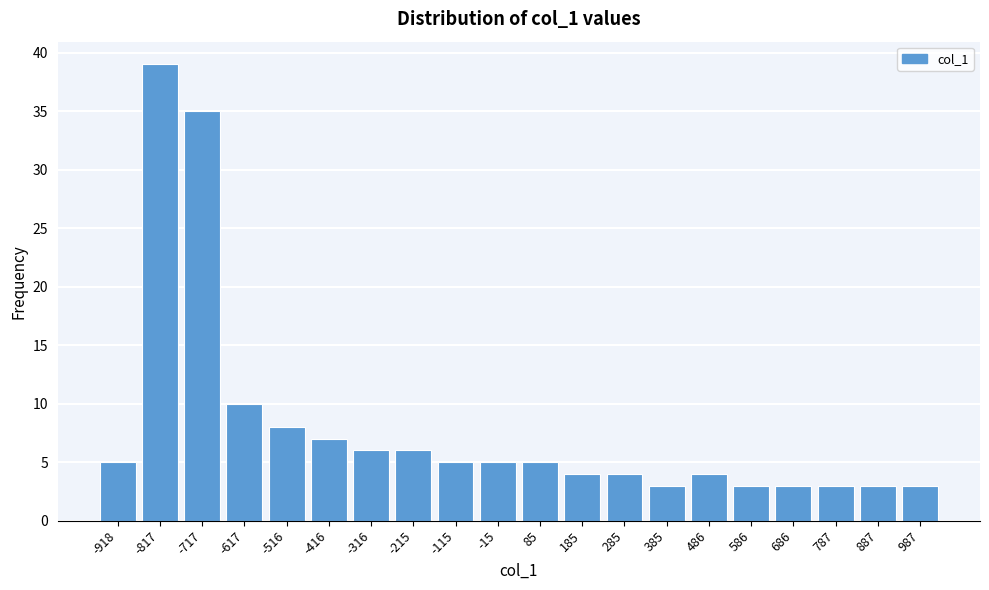

Reading left to right, list all the values displayed in this chart.

5	39	35	10	8	7	6	6	5	5	5	4	4	3	4	3	3	3	3	3